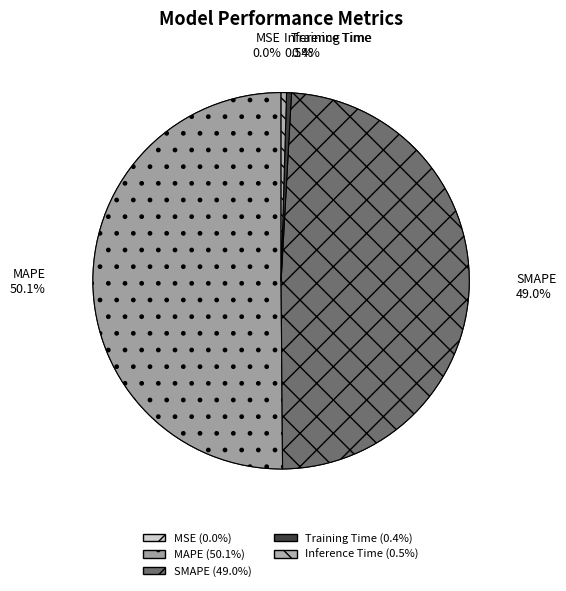

Rank the categories by value from highest to lowest.

MAPE, SMAPE, Inference Time, Training Time, MSE